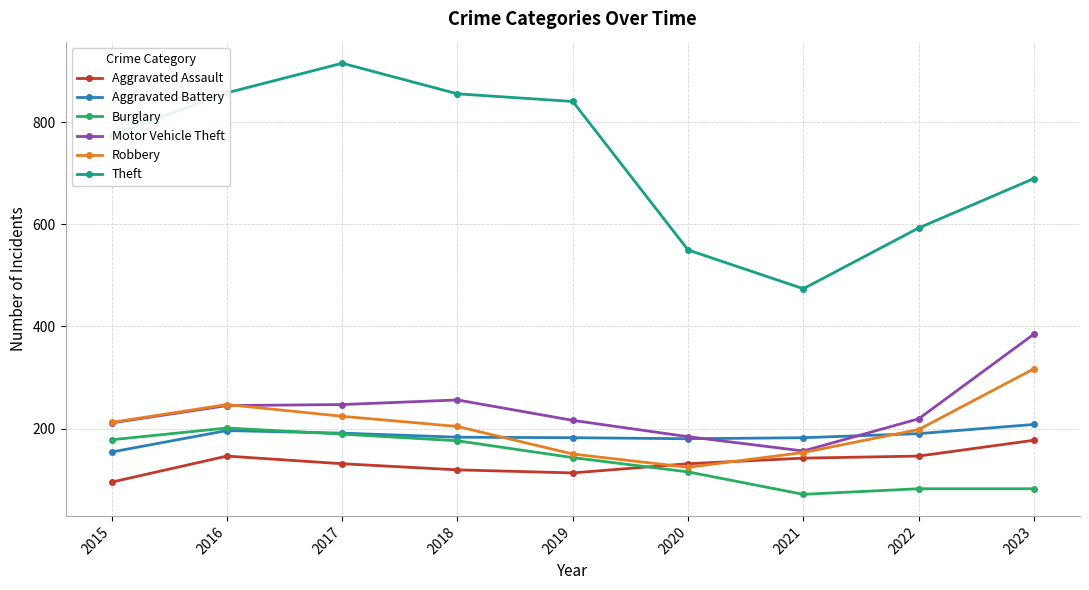

Where does the Aggravated Battery series first go above 183?

2016